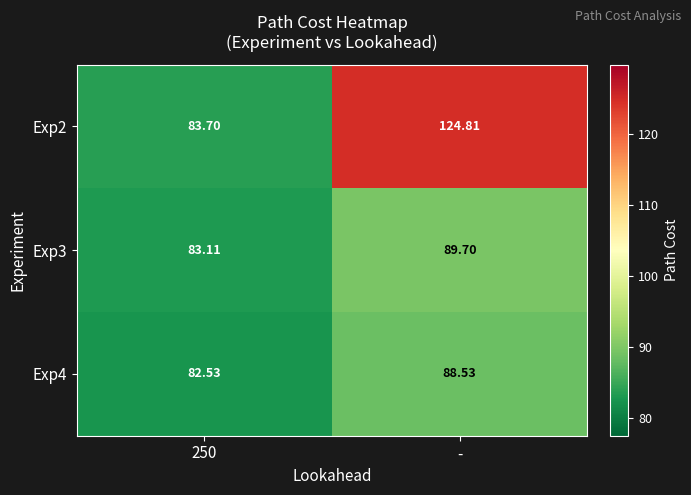

At which category is the sum across all series the highest?

-